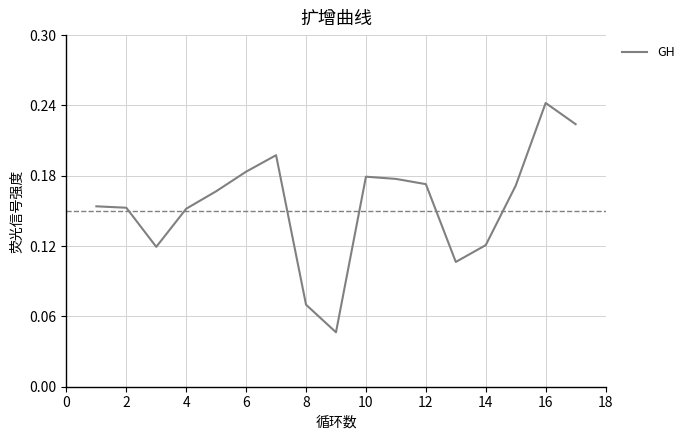

True or false: there are more than 2 points higher than both neighbors.

True